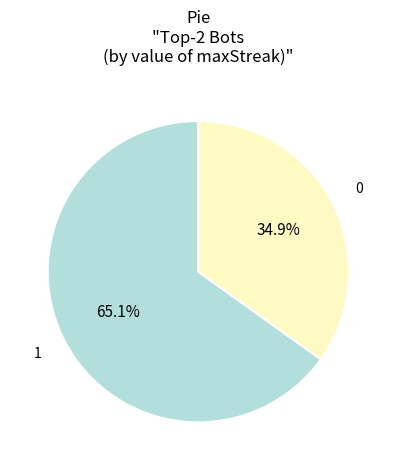

What percentage is NOT represented by 1?

34.9%